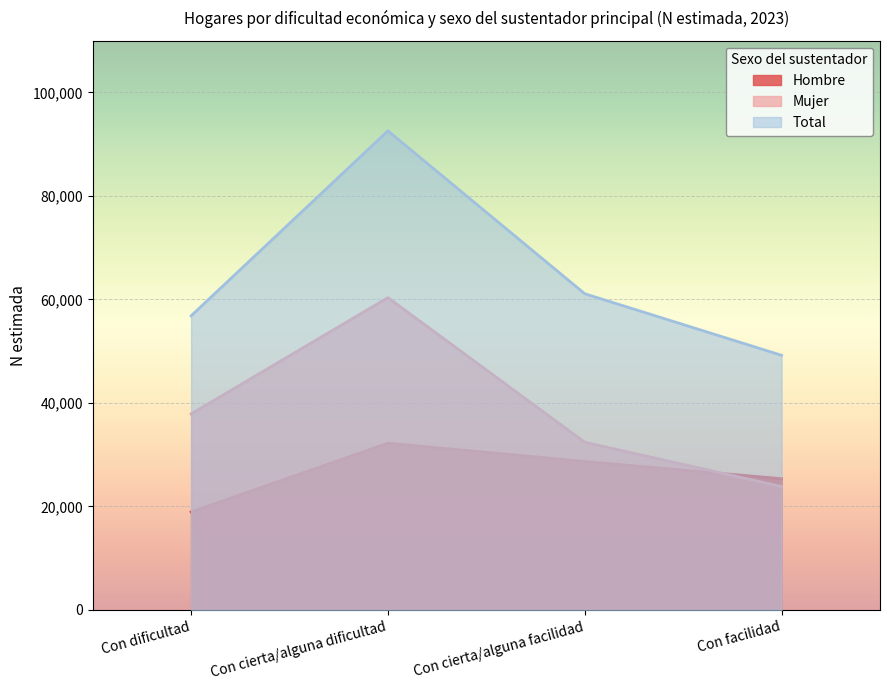

What is the label of the 4th point from the left?

Con facilidad